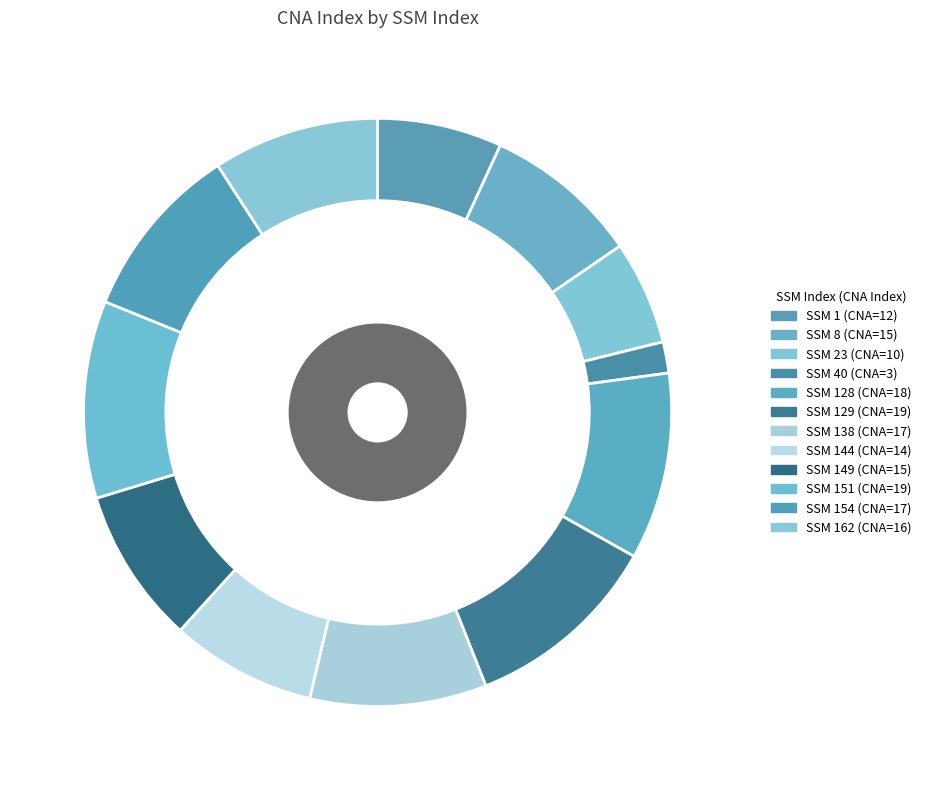

How many slices are in this pie chart?

12